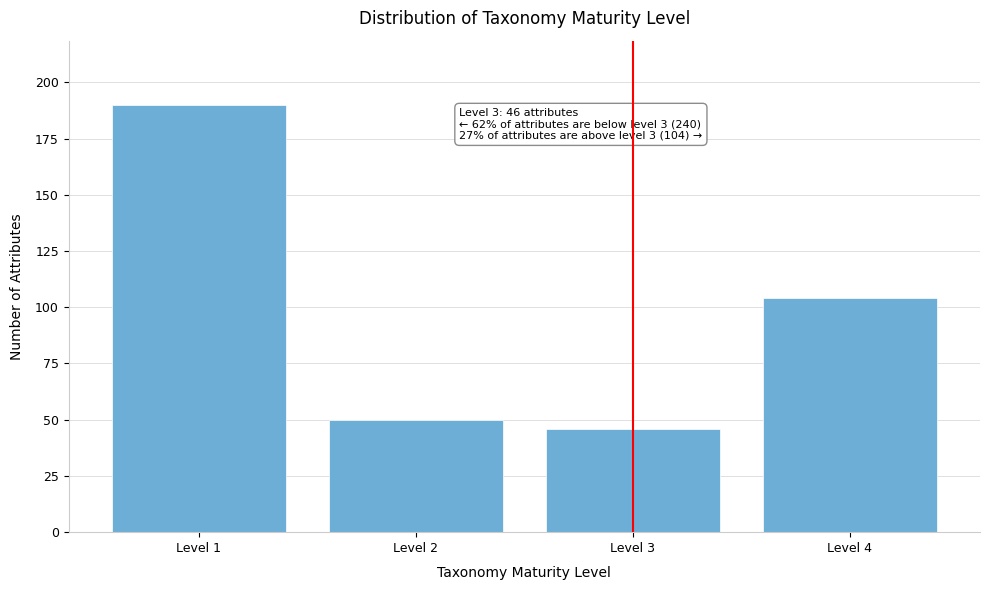

Reading right to left, list all the values displayed in this chart.

Level 4=104	Level 3=46	Level 2=50	Level 1=190